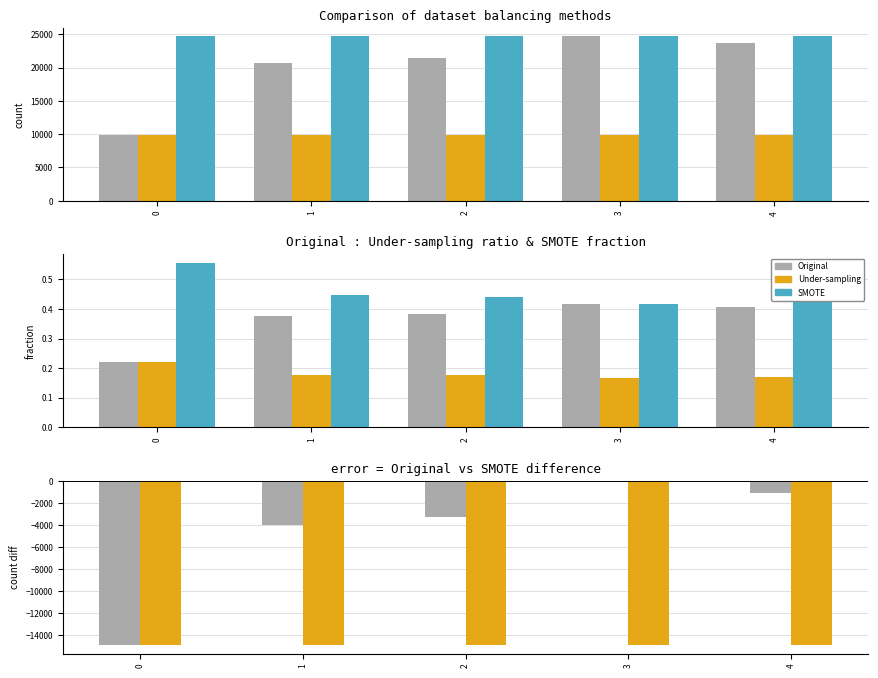

Is it true that Under-sampling equals -9189.9 at 0?

False